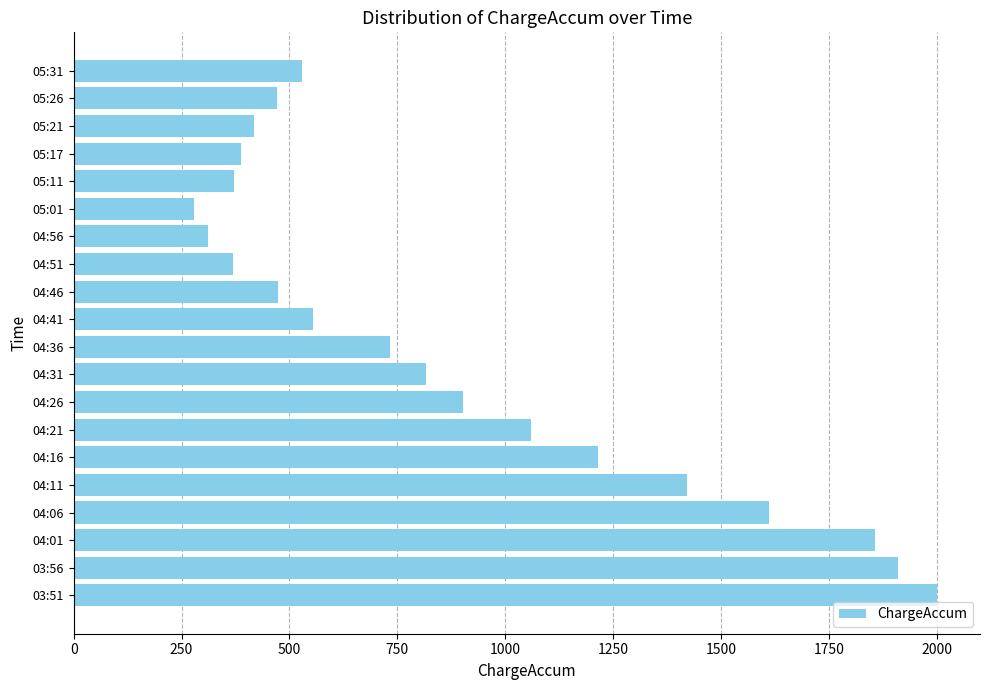

The value at 05:31 is 843. True or false?

False